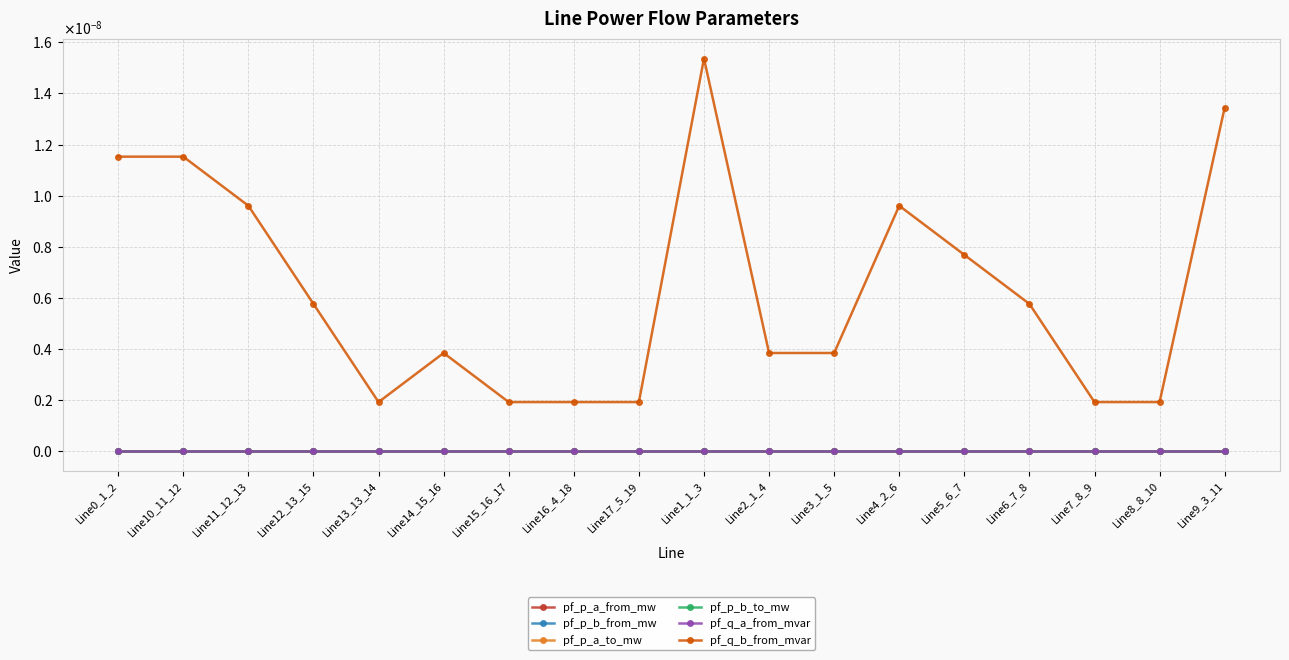

Does the chart have visible grid lines?

Yes